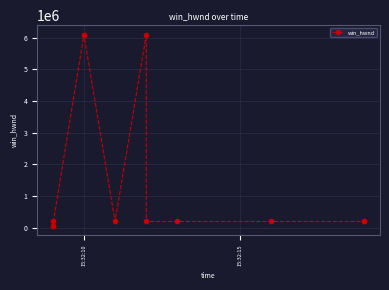

What is the maximum value shown in the chart?

6097154